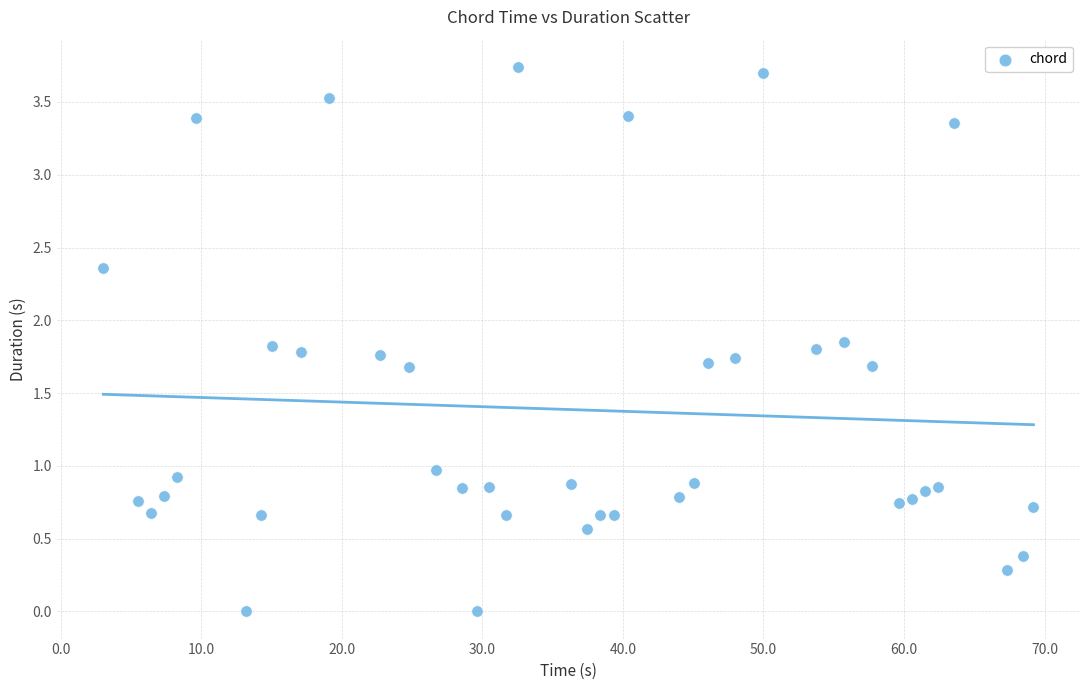

What is the range of X values (max minus min)?

66.2